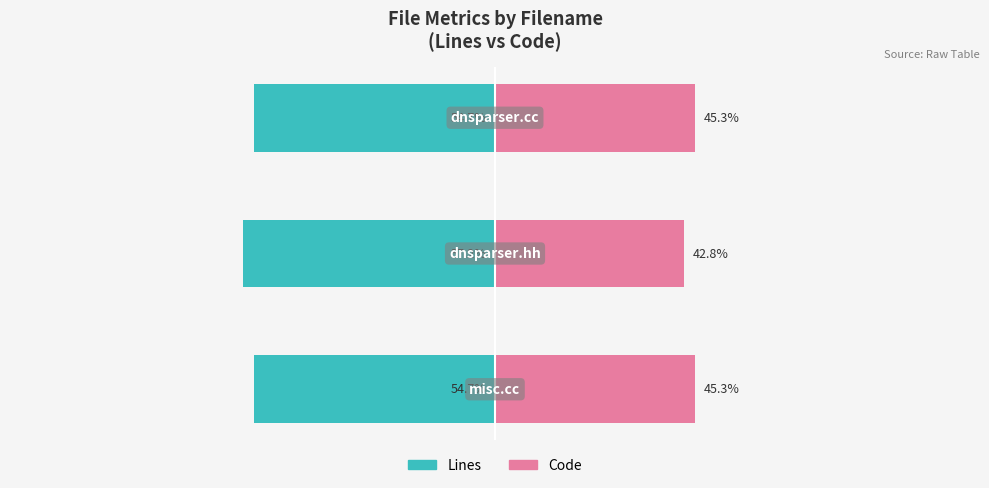

At which category does the chart reach its minimum across all series?

1